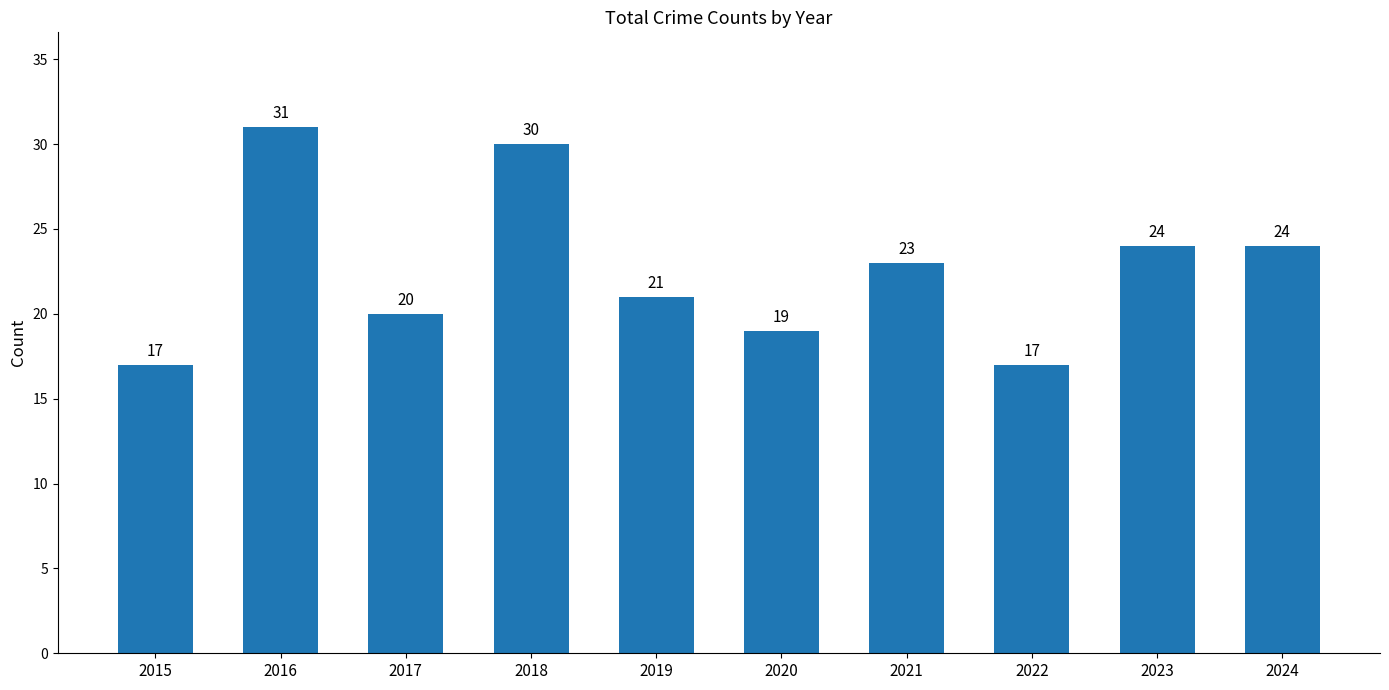

What value does the data have at 2017?

20